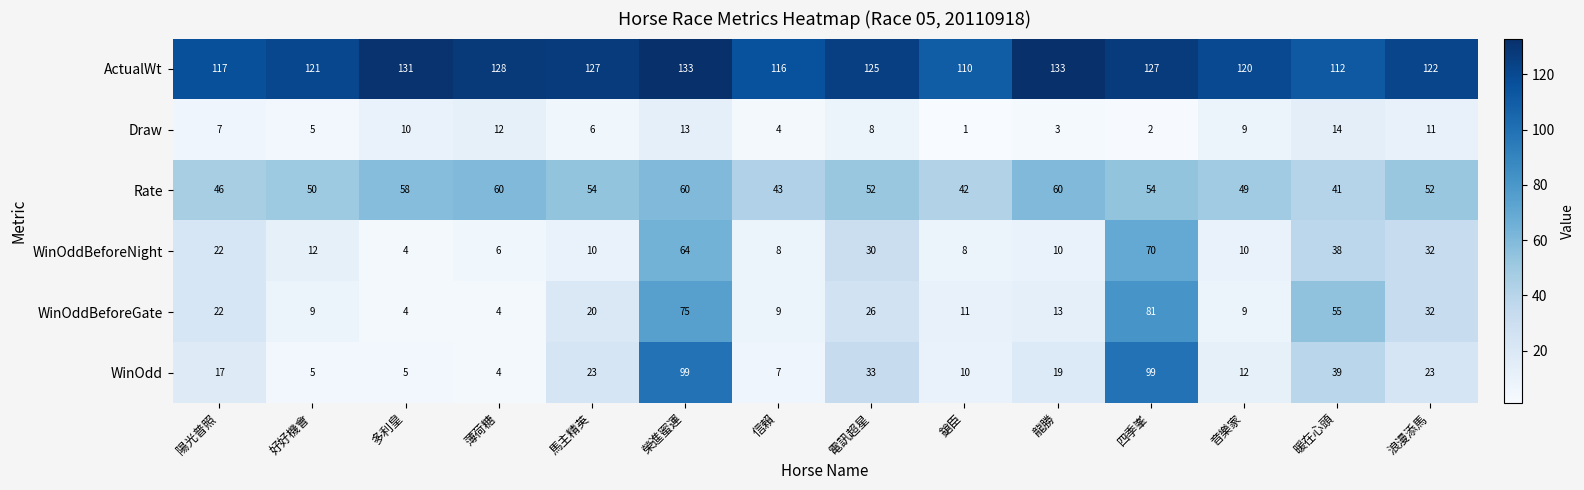

Read the WinOddBeforeNight value at 暖在心頭, to the nearest 10.

40